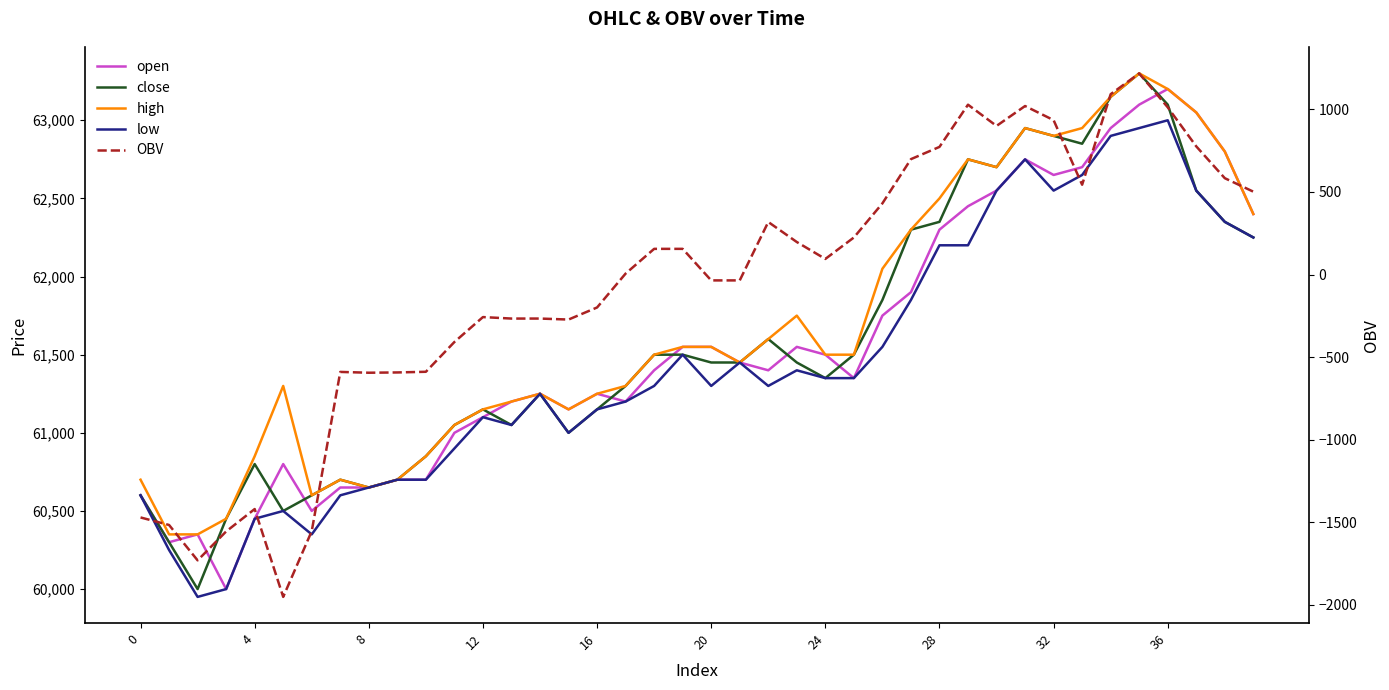

Where is high nearest to the value 61825?

23